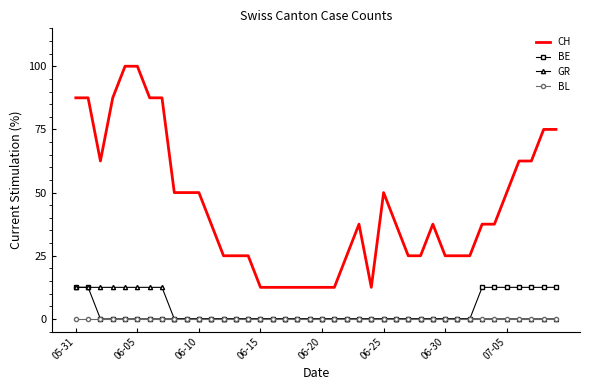

What are all the series names shown in the legend?

CH, BE, GR, BL